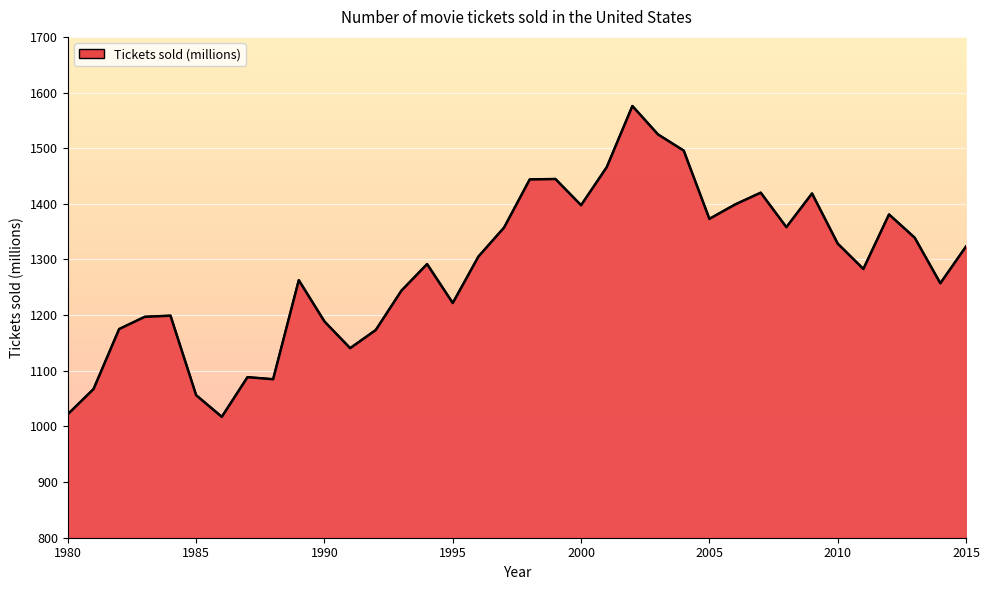

What is the minimum value shown in the chart?

1017.2